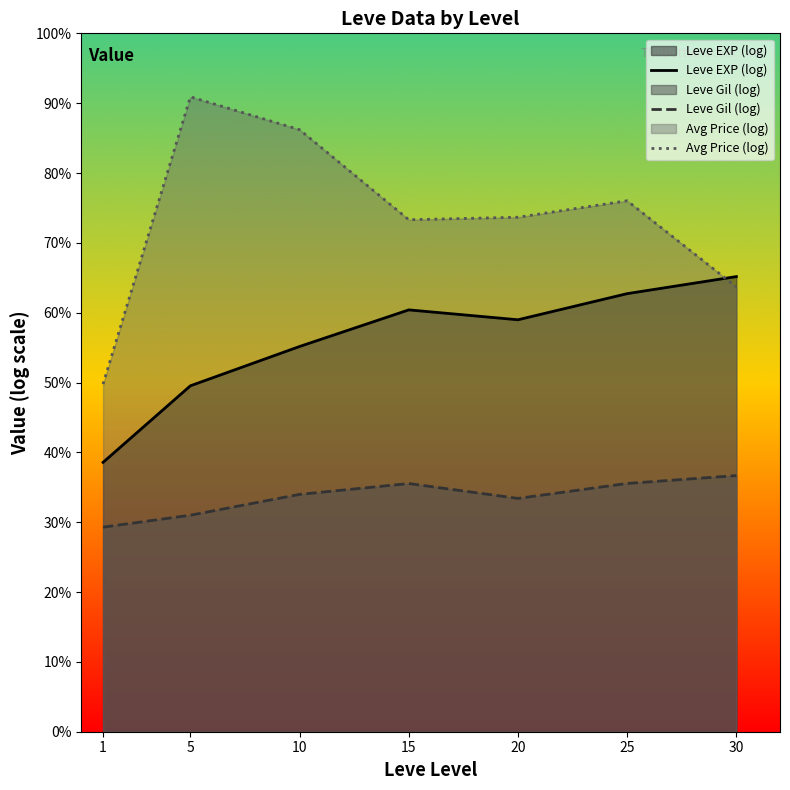

Which category has the highest value in the Leve Gil (log) series?

30